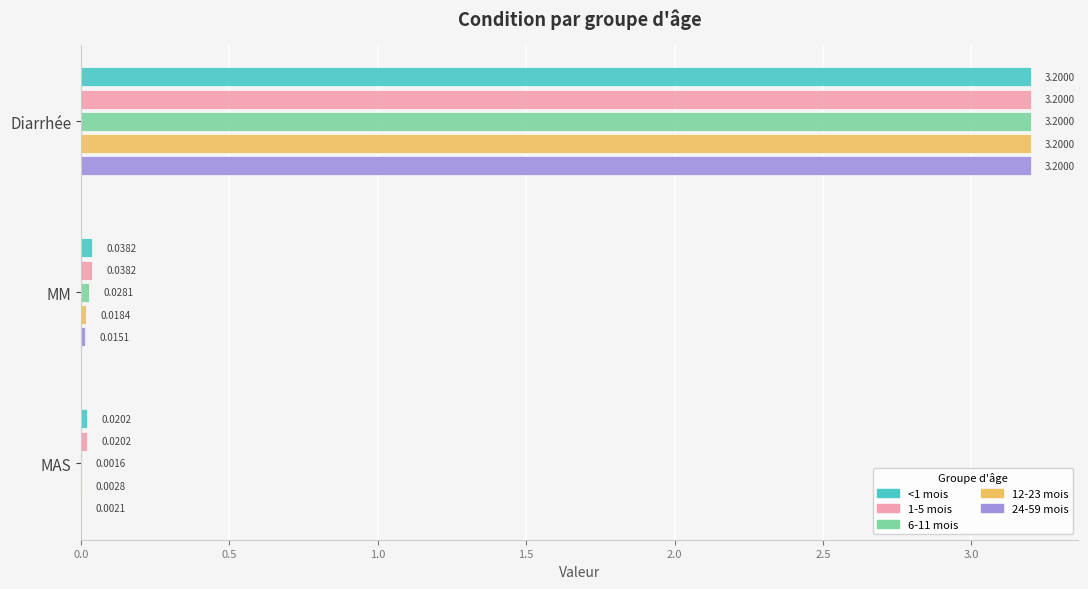

Which series changed the most between MM and MAS?

6-11 mois